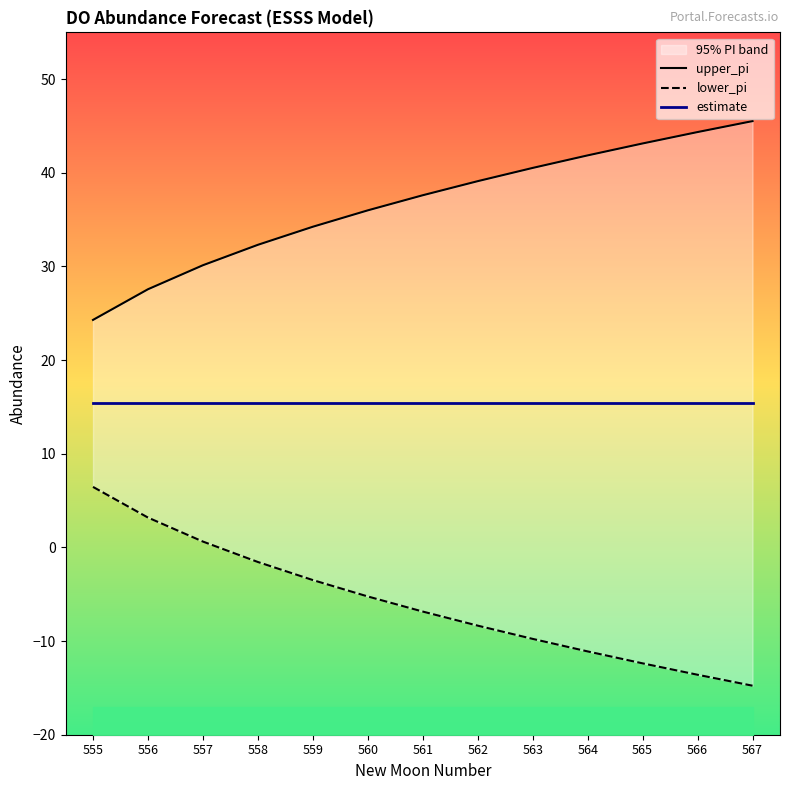

How many lines are shown in the chart?

3